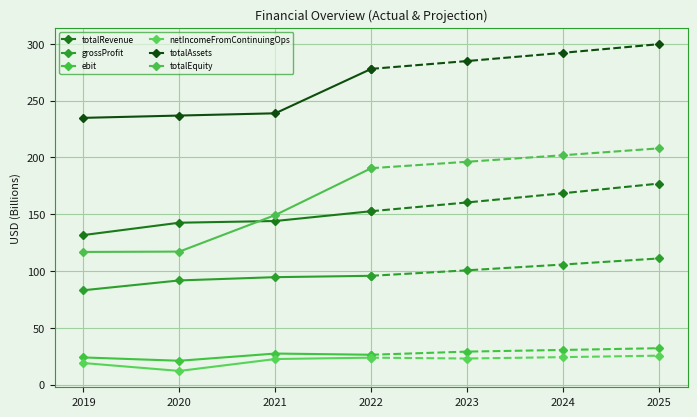

True or false: totalRevenue and totalAssets cross at least once.

False